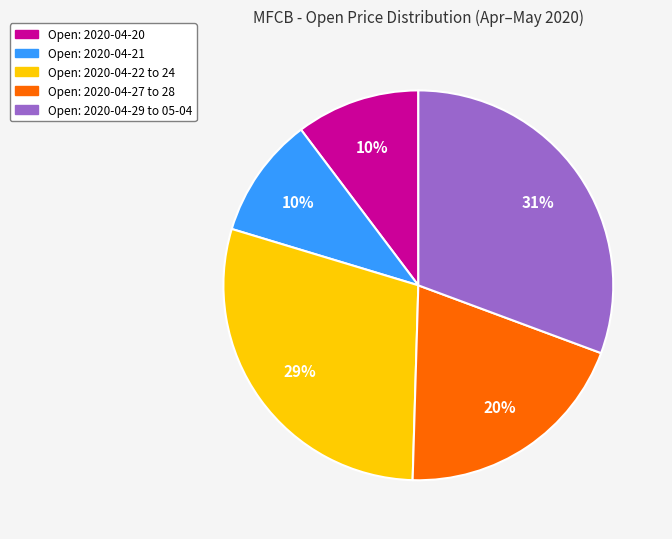

Is there a majority slice in this chart?

No